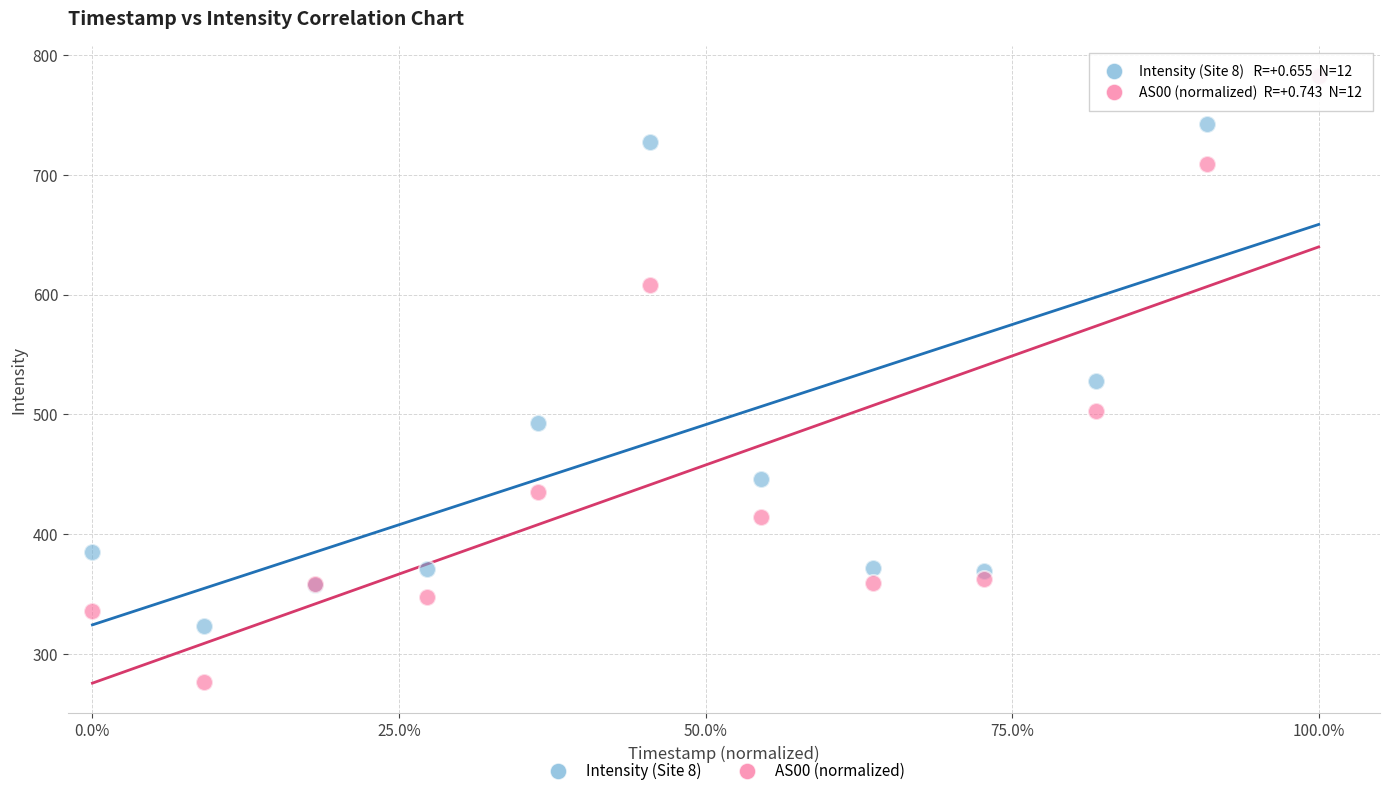

Which series has the widest spread of Y values?

AS00 (normalized)